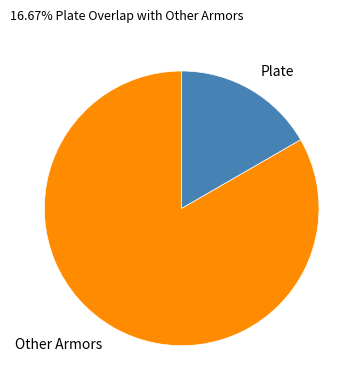

Rank the categories by value from lowest to highest.

Plate, Other Armors